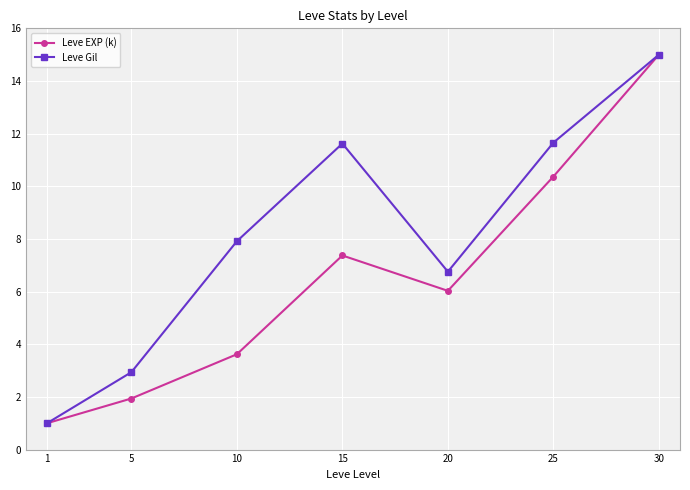

The Leve EXP (k) series shows 3.6 at 10. True or false?

True